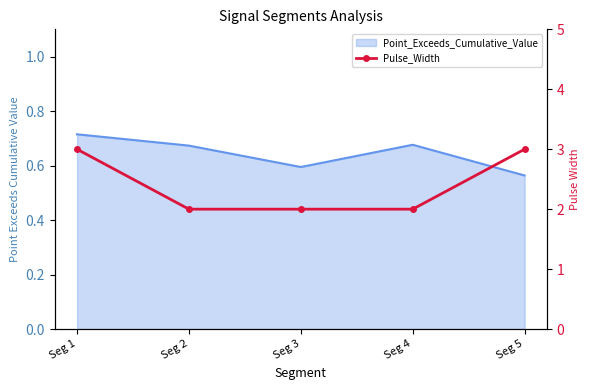

True or false: there are more than 2 points higher than both neighbors.

False